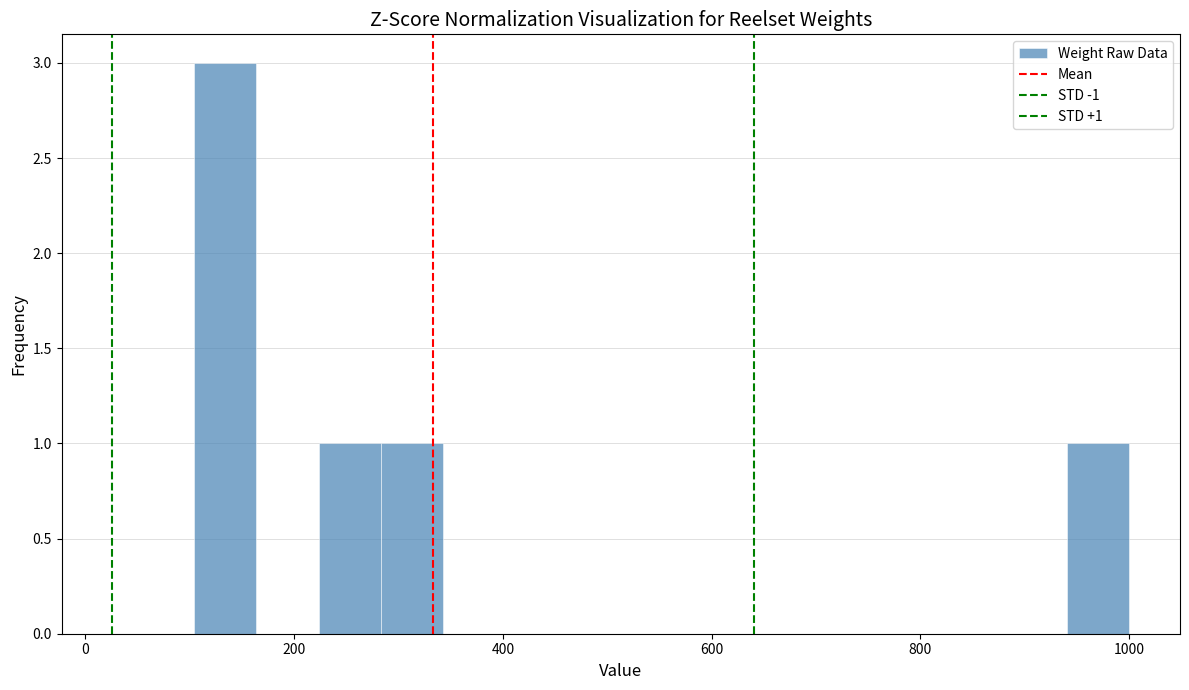

Around what value on the x-axis is the tallest bar? Give the approximate position of its centre, as read against the axis.

140